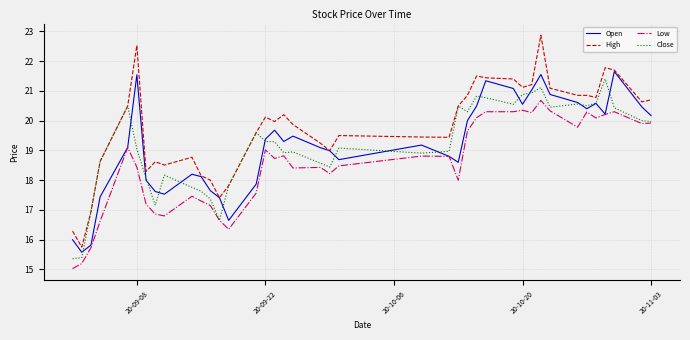

What is the smallest value displayed?

15.0